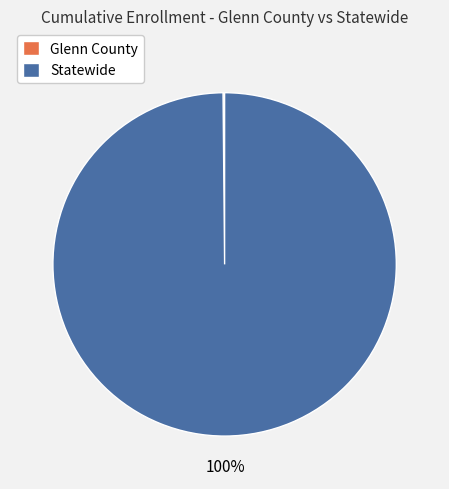

Which category has the biggest portion of the pie?

Statewide